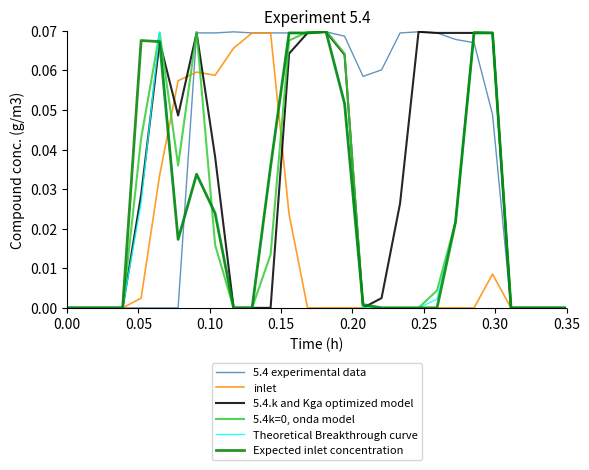

Which series has the largest total across all categories?

5.4 experimental data